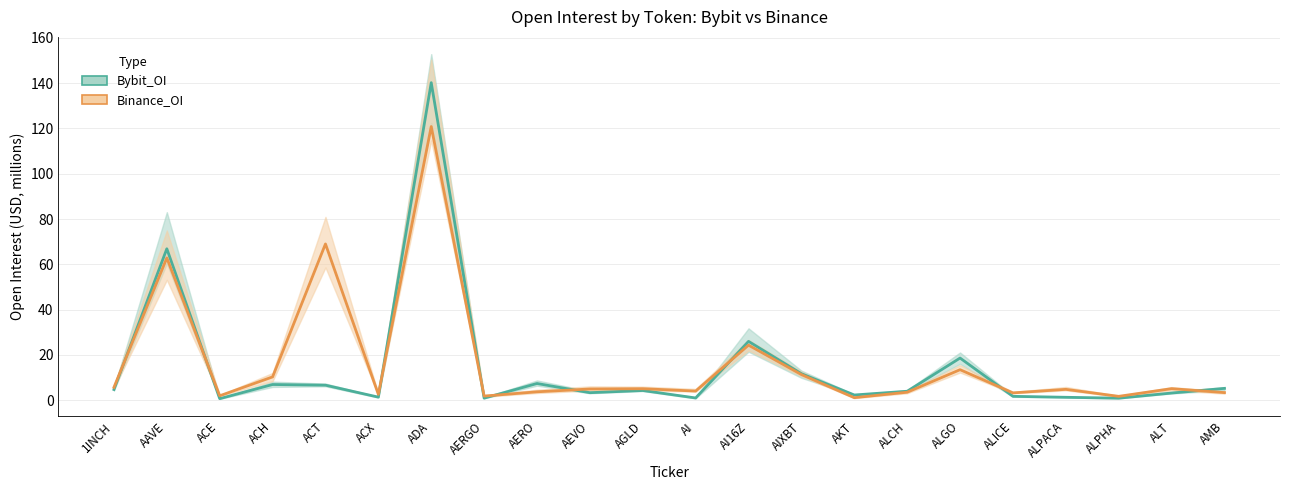

The value of Binance_OI at ALPHA is 1.1. True or false?

False